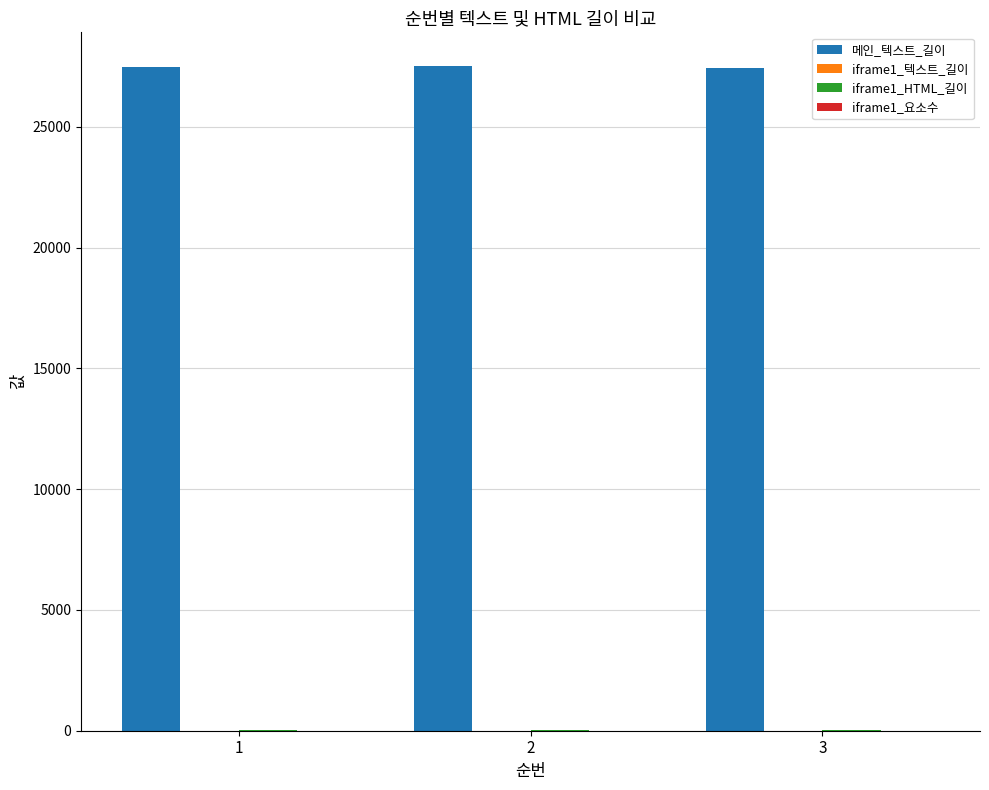

Is it true that 메인_텍스트_길이 equals 27473 at 1?

True